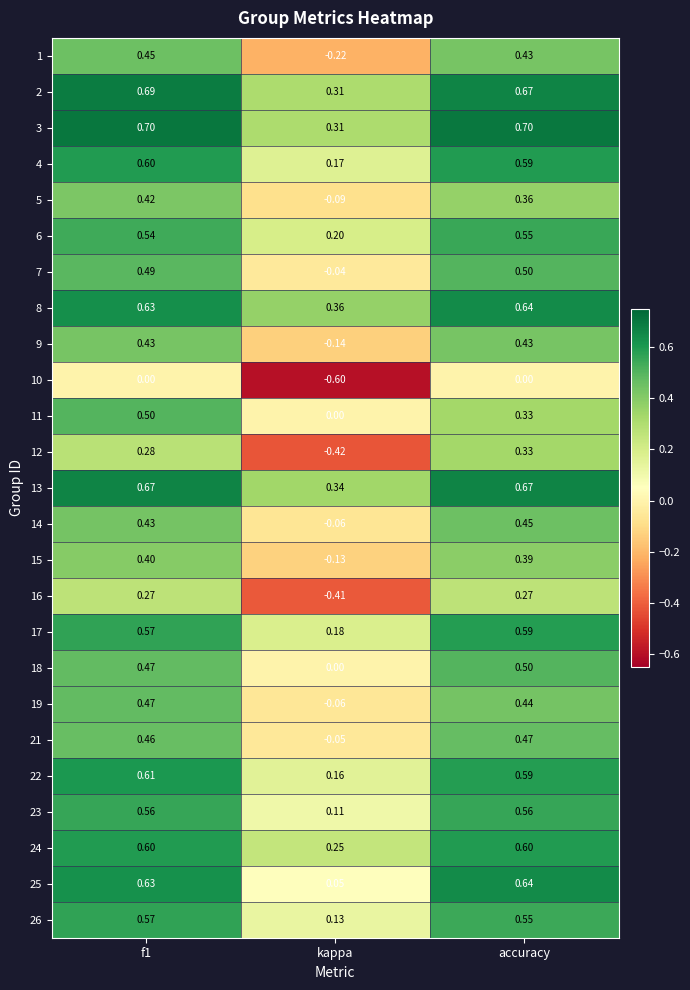

Where is 25 nearest to the value 0?

kappa